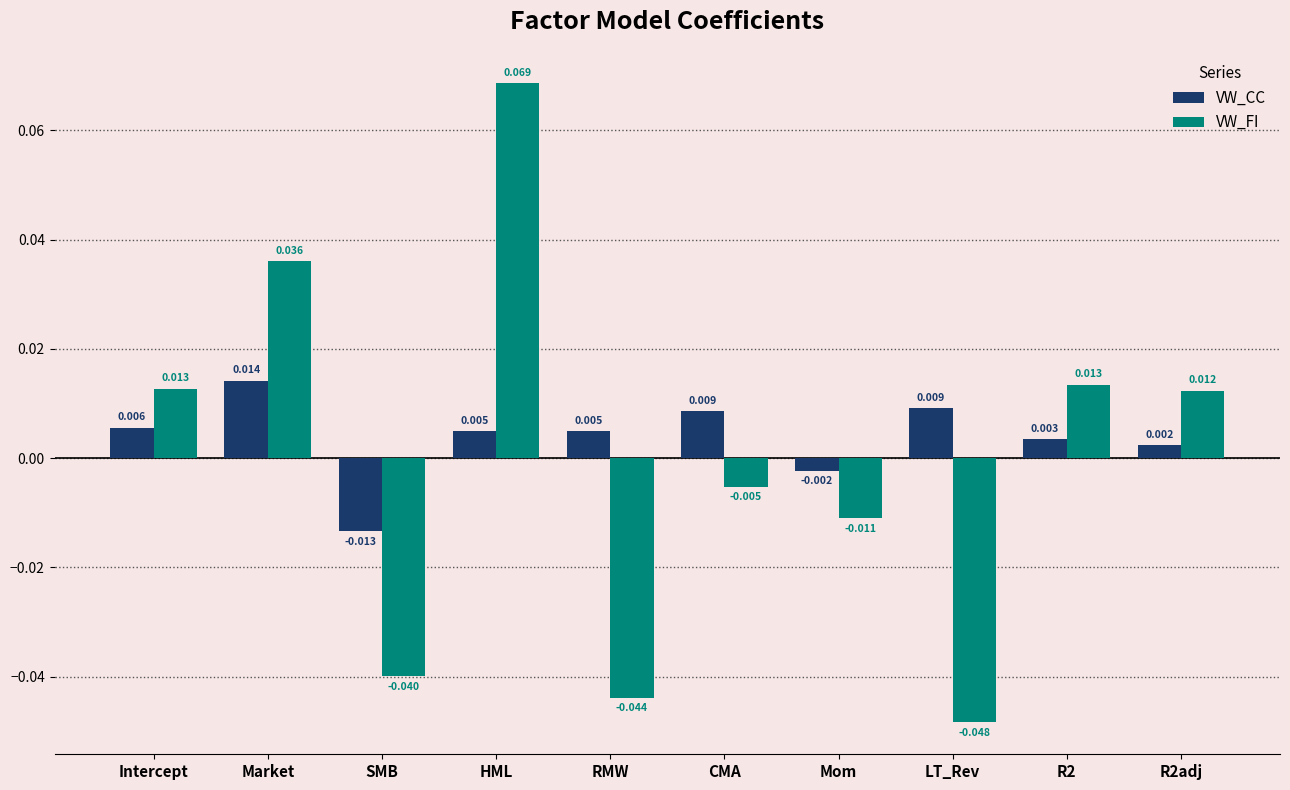

Which series has the largest range (max minus min)?

VW_FI